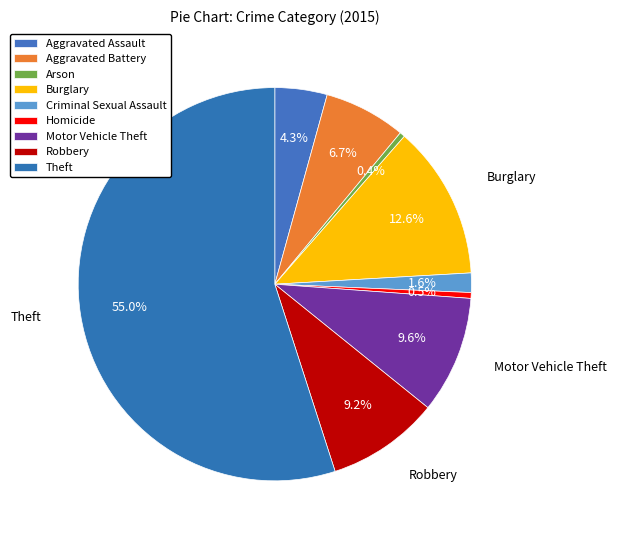

What is the total percentage of Homicide and Robbery?

9.7%